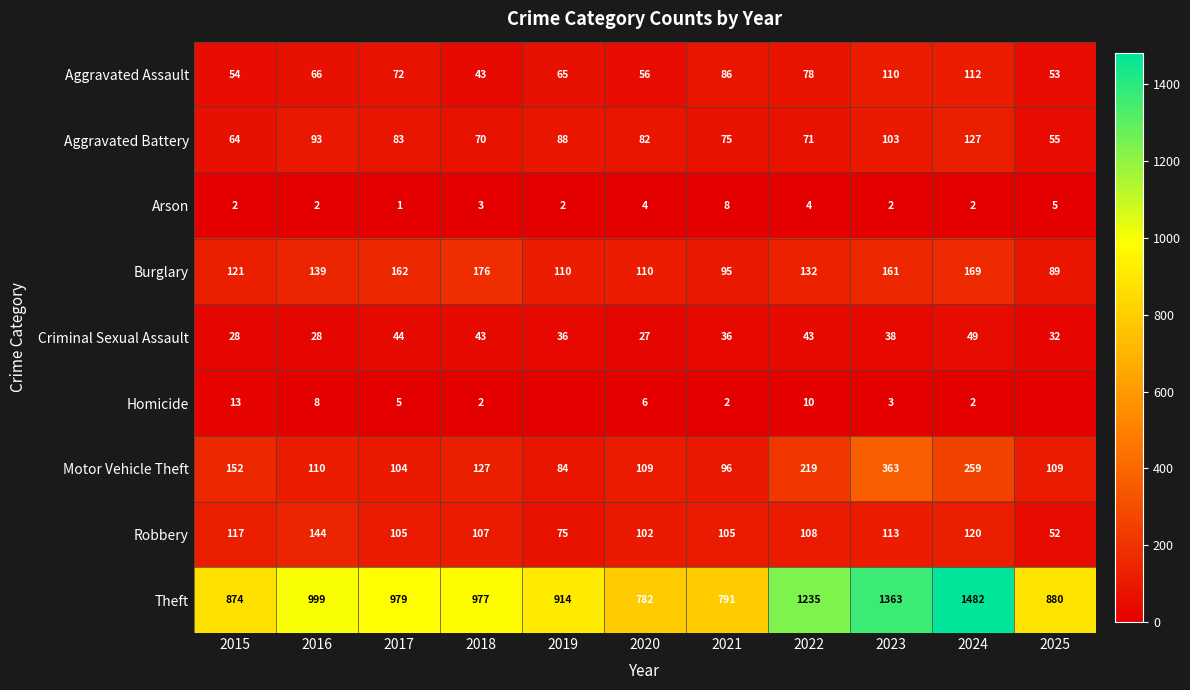

Where is Burglary nearest to the value 132?

2022